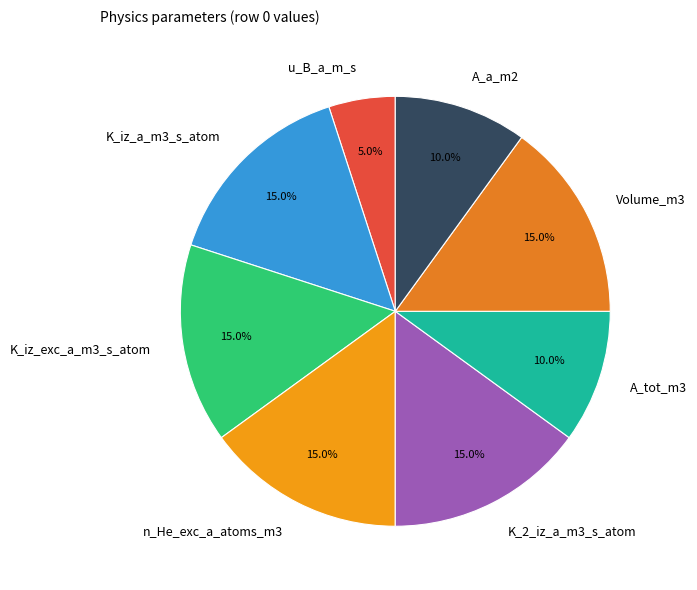

What percentage is the K_2_iz_a_m3_s_atom slice, to the nearest percent?

15%